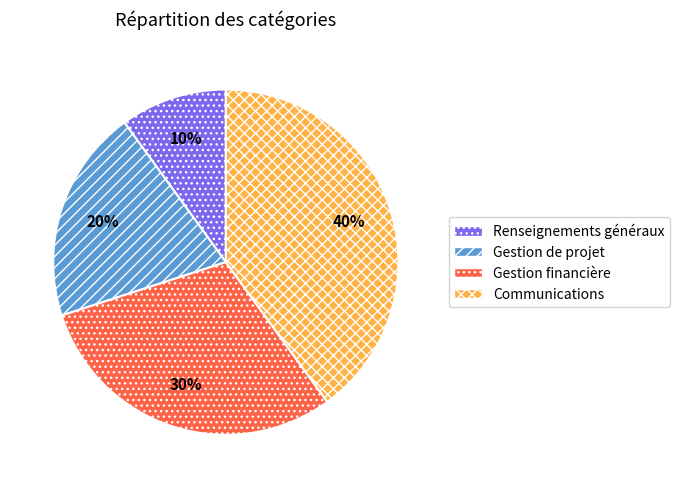

Rank the categories by value from lowest to highest.

Renseignements généraux, Gestion de projet, Gestion financière, Communications